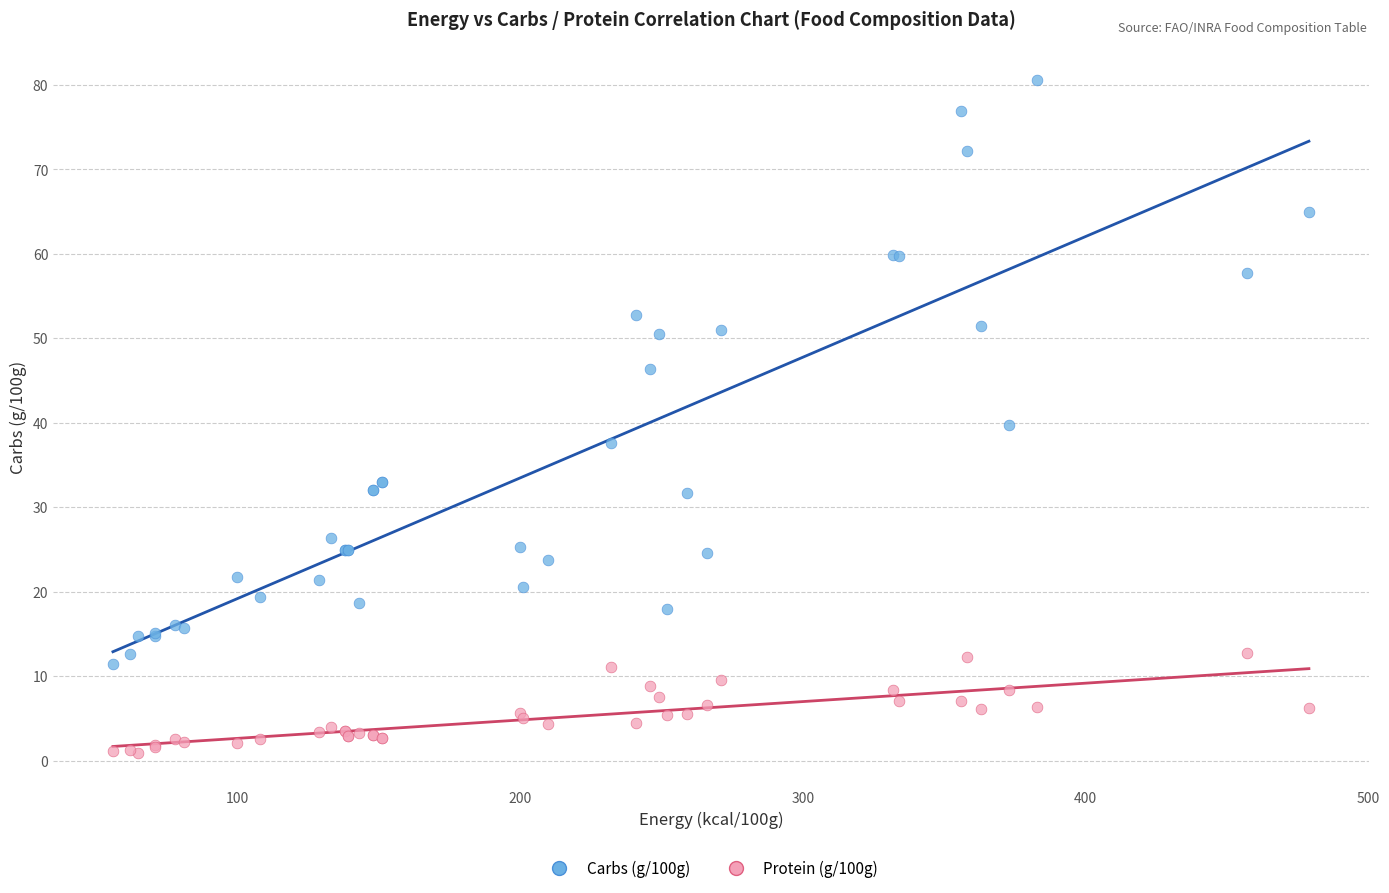

Which series reaches the maximum Y coordinate?

Carbs (g/100g)